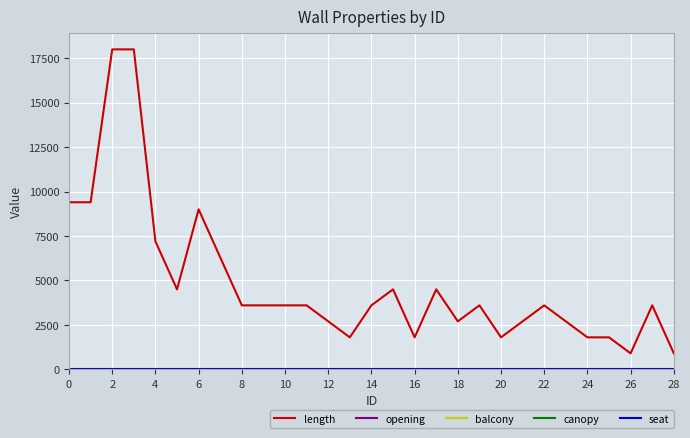

Which series has the largest total across all categories?

length